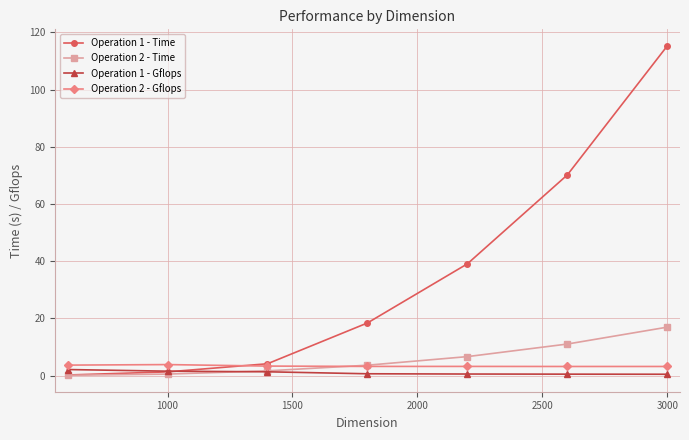

How many data points in Operation 1 - Time are less than 18?

3